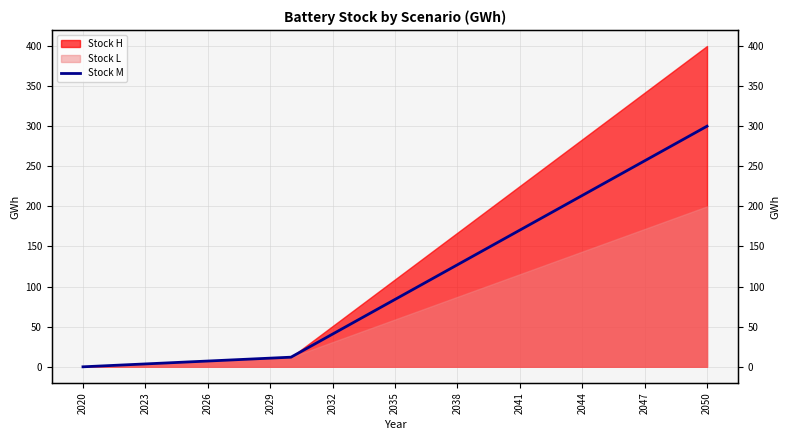

How many lines are shown in the chart?

1